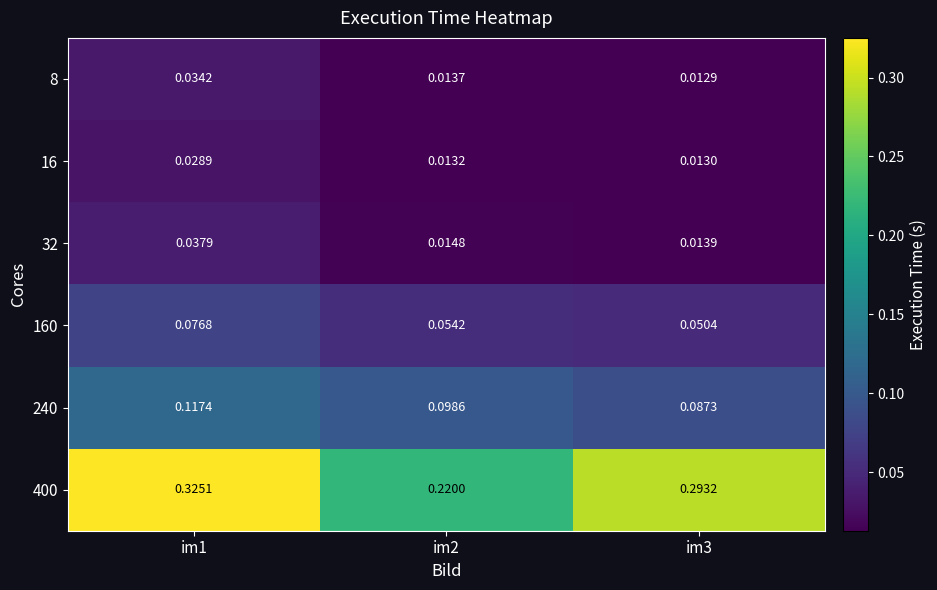

Is the value of 400 at im1 greater than the value of 32 at im2?

Yes